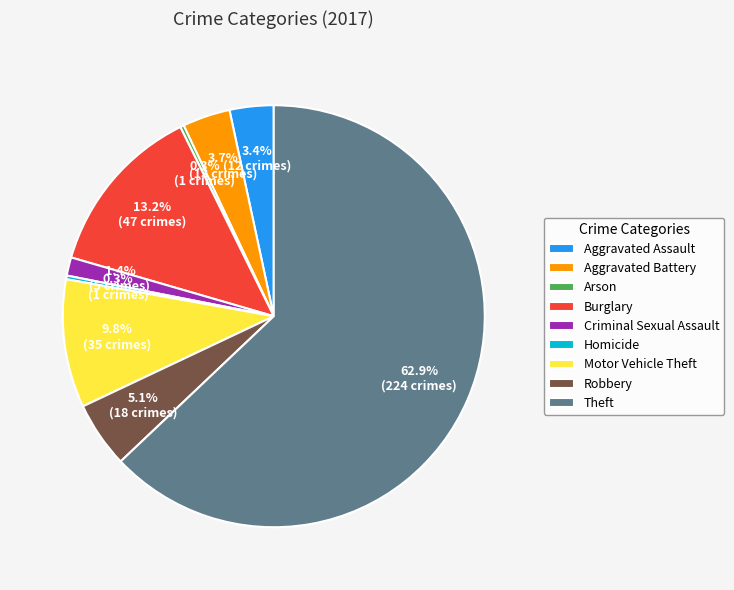

Is it true that Aggravated Battery is 11% of the pie?

False